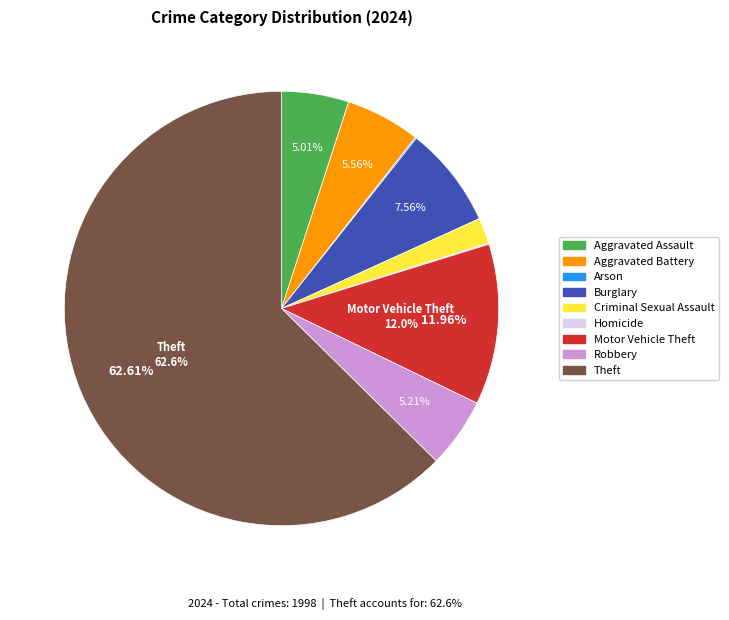

What percentage is the Robbery slice, to the nearest percent?

5%